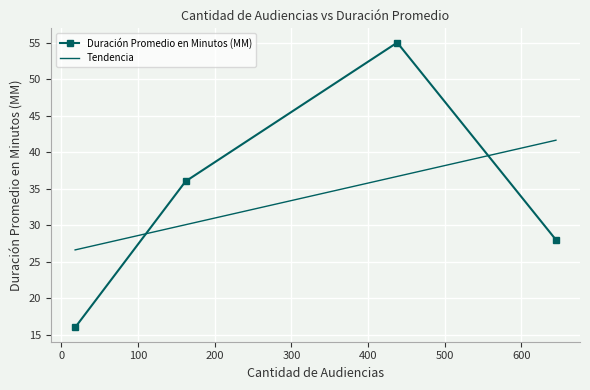

What is the highest value of the Duración Promedio en Minutos (MM) series?

55